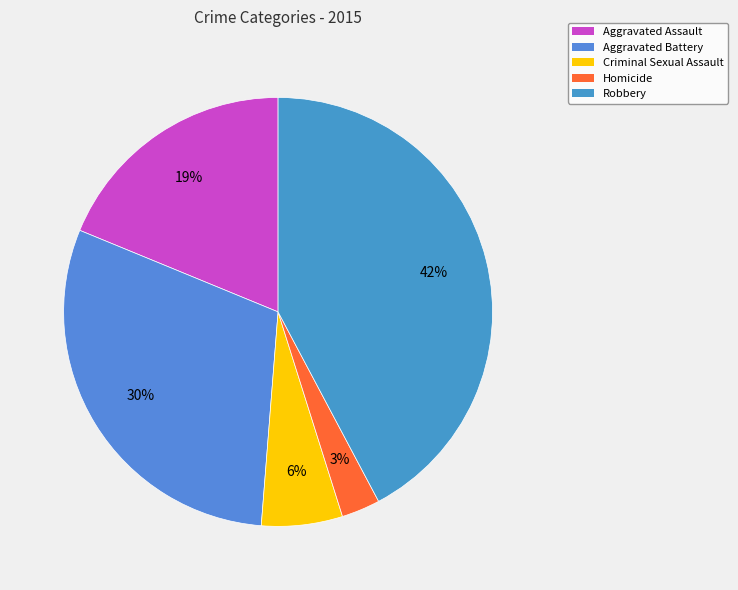

To the nearest percent, what percentage of the pie is Homicide?

3%